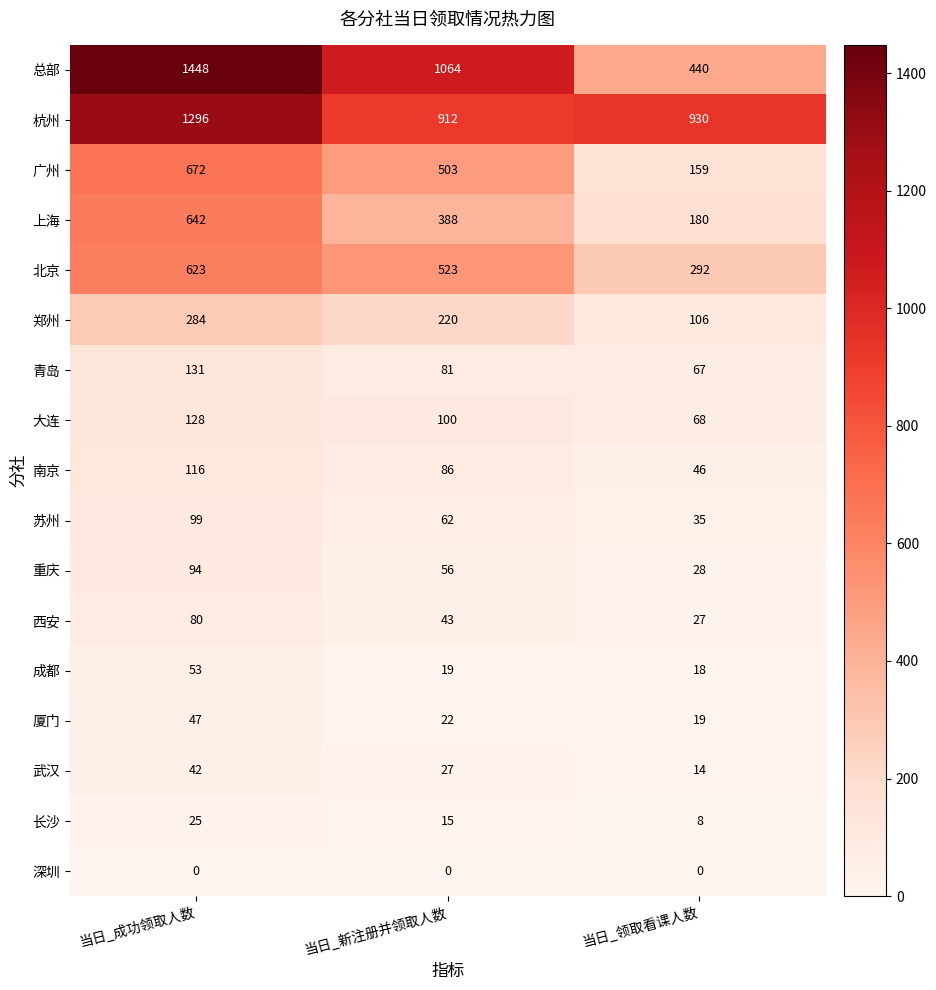

Which series has the largest range (max minus min)?

总部